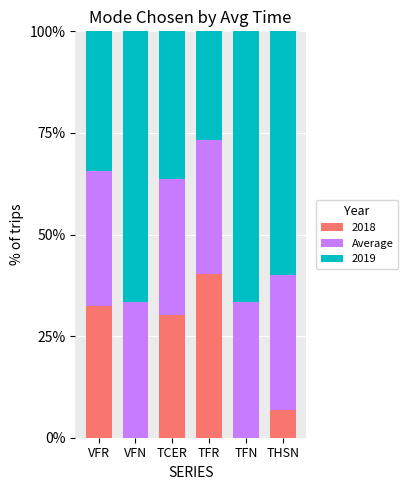

Is it true that 2018 equals 40.2 at TFR?

True